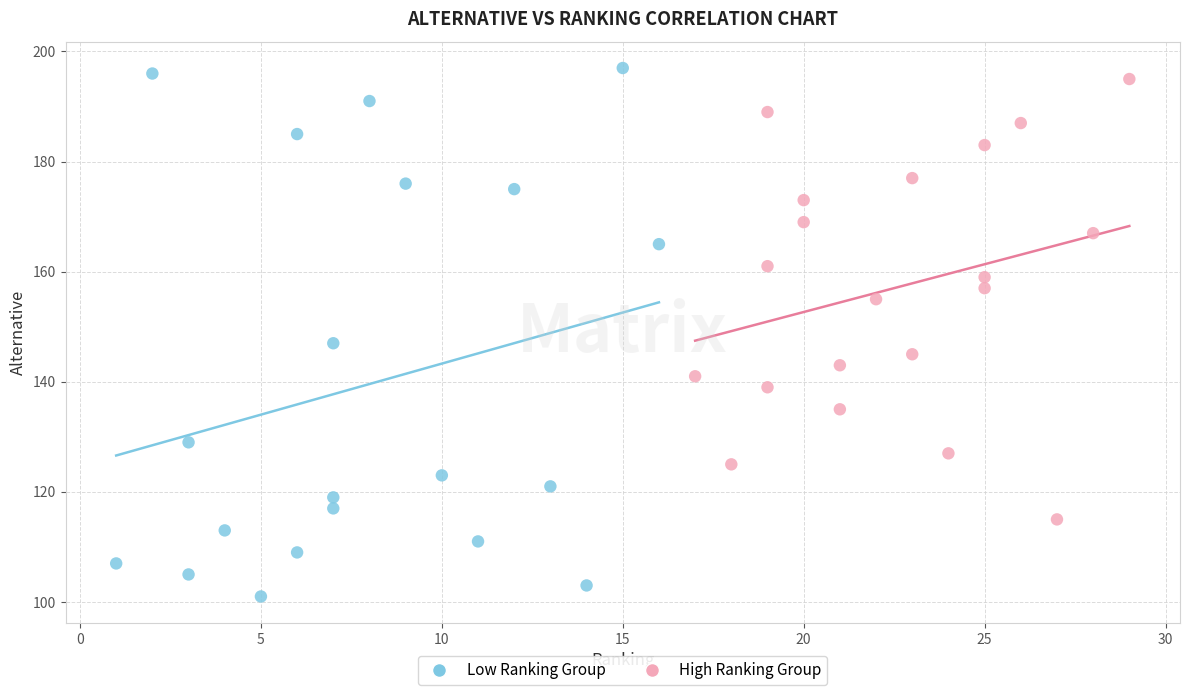

Which series reaches the minimum Y coordinate?

Low Ranking Group